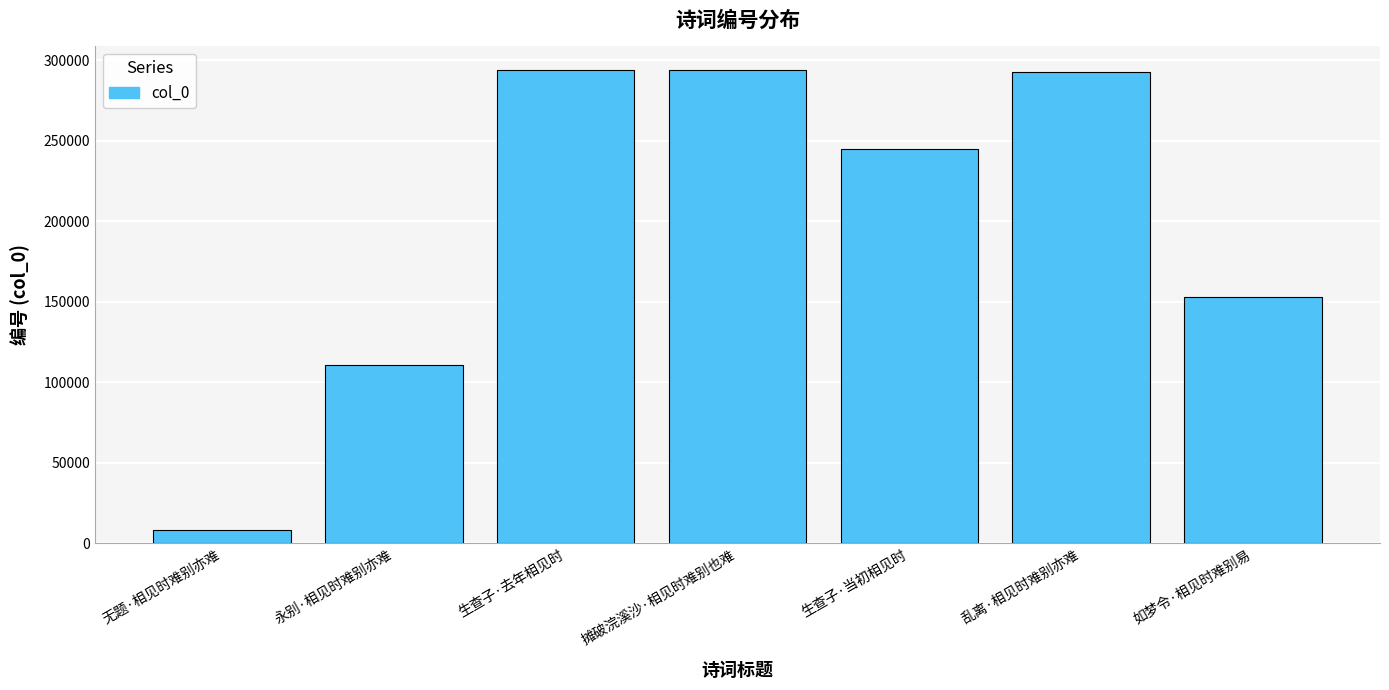

What is the sum of all values?

1397340